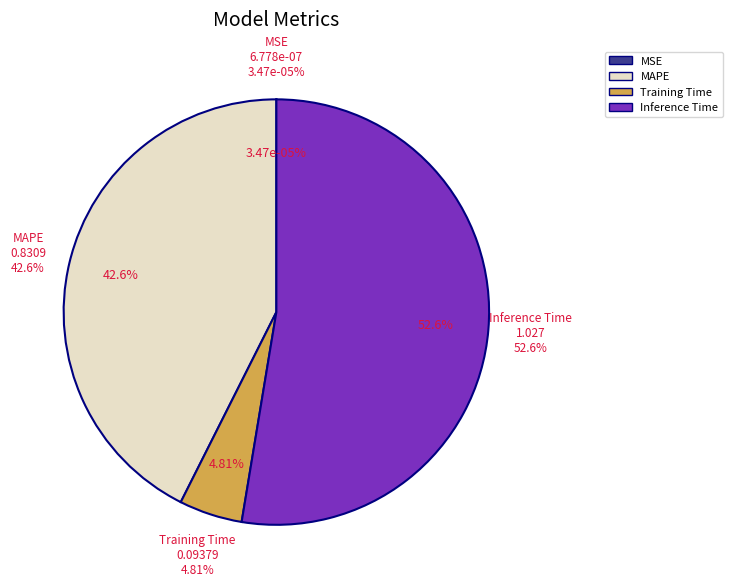

Is there any slice that represents more than half of the pie?

Yes